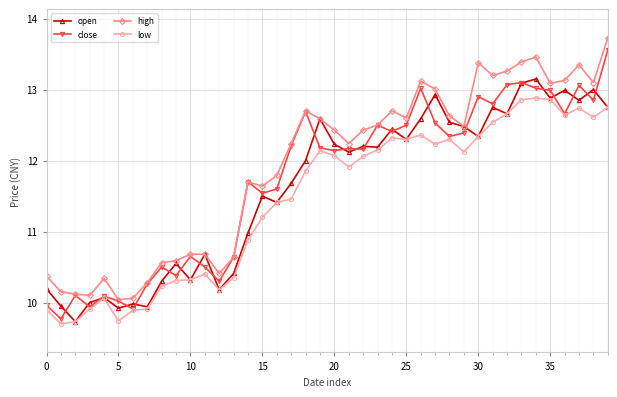

What is the lowest value of the close series?

9.8